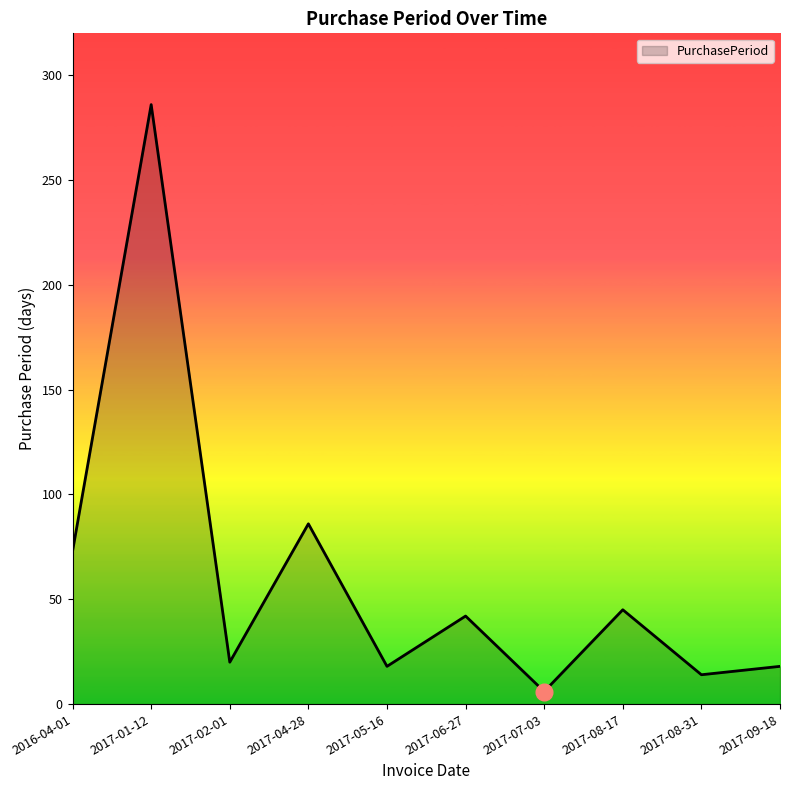

How many interior local peaks (higher than both neighbors) does the data have?

4